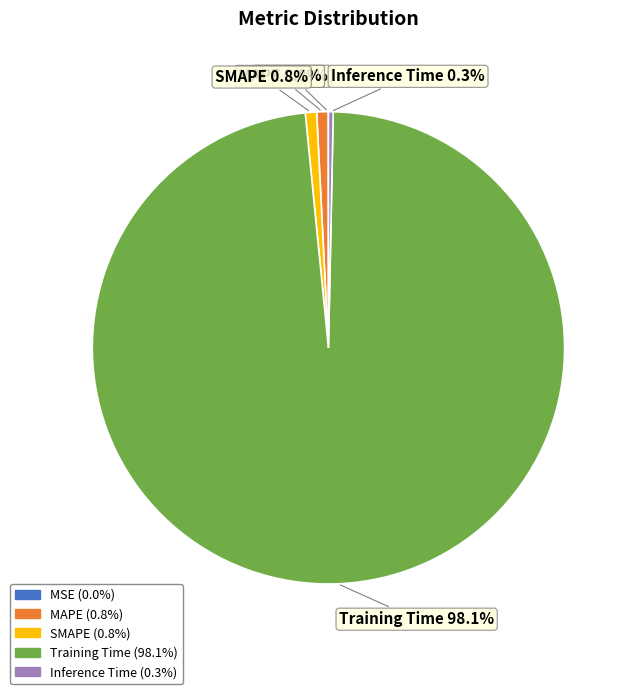

To the nearest percent, what is the average slice percentage?

20%